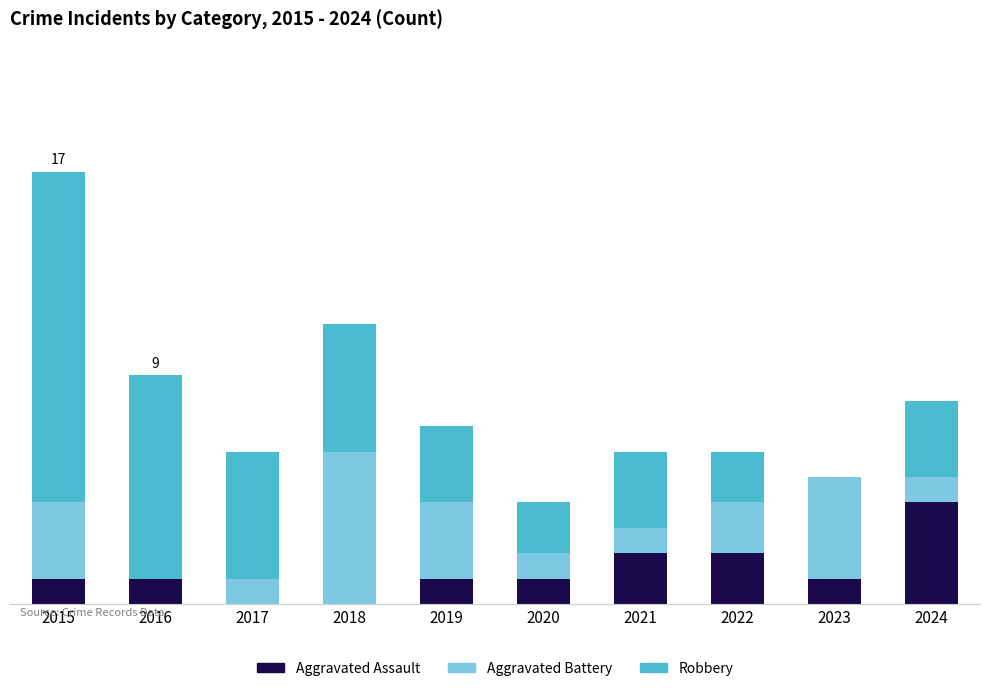

Rank the series at 2018 from highest to lowest value.

Aggravated Battery, Robbery, Aggravated Assault